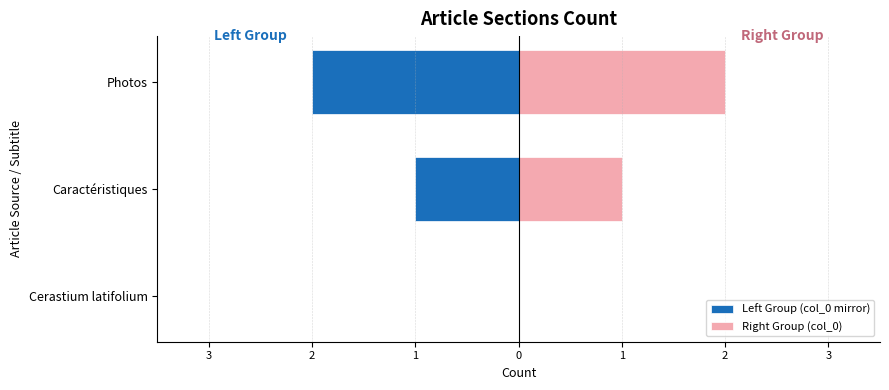

How many values in the Right Group (col_0) series exceed 1?

1